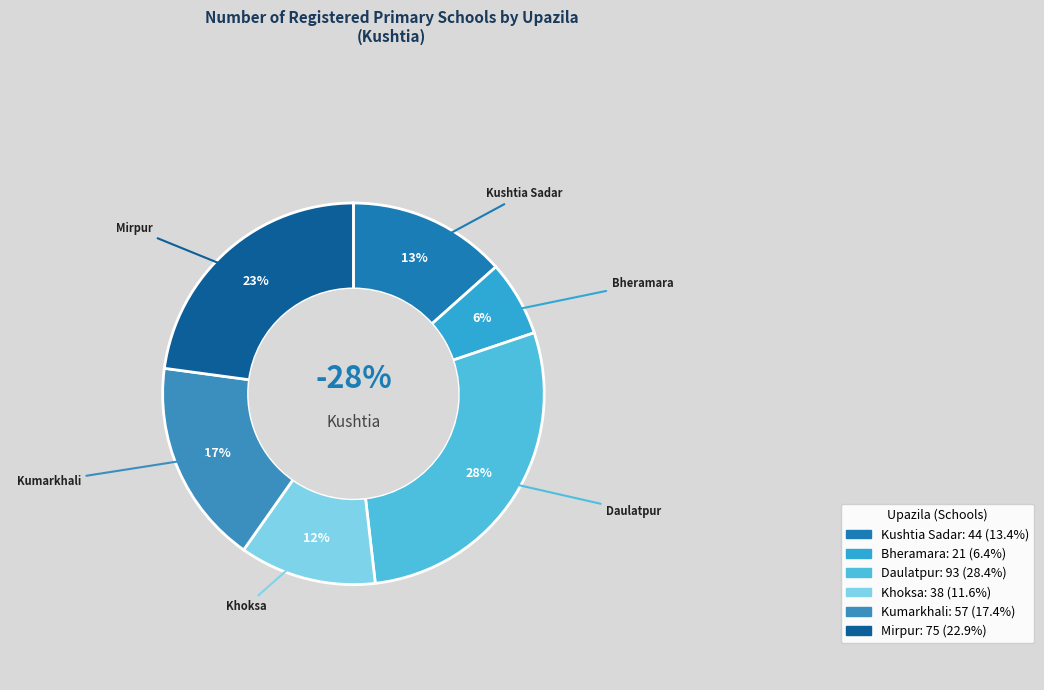

Which category has the smallest portion of the pie?

Bheramara